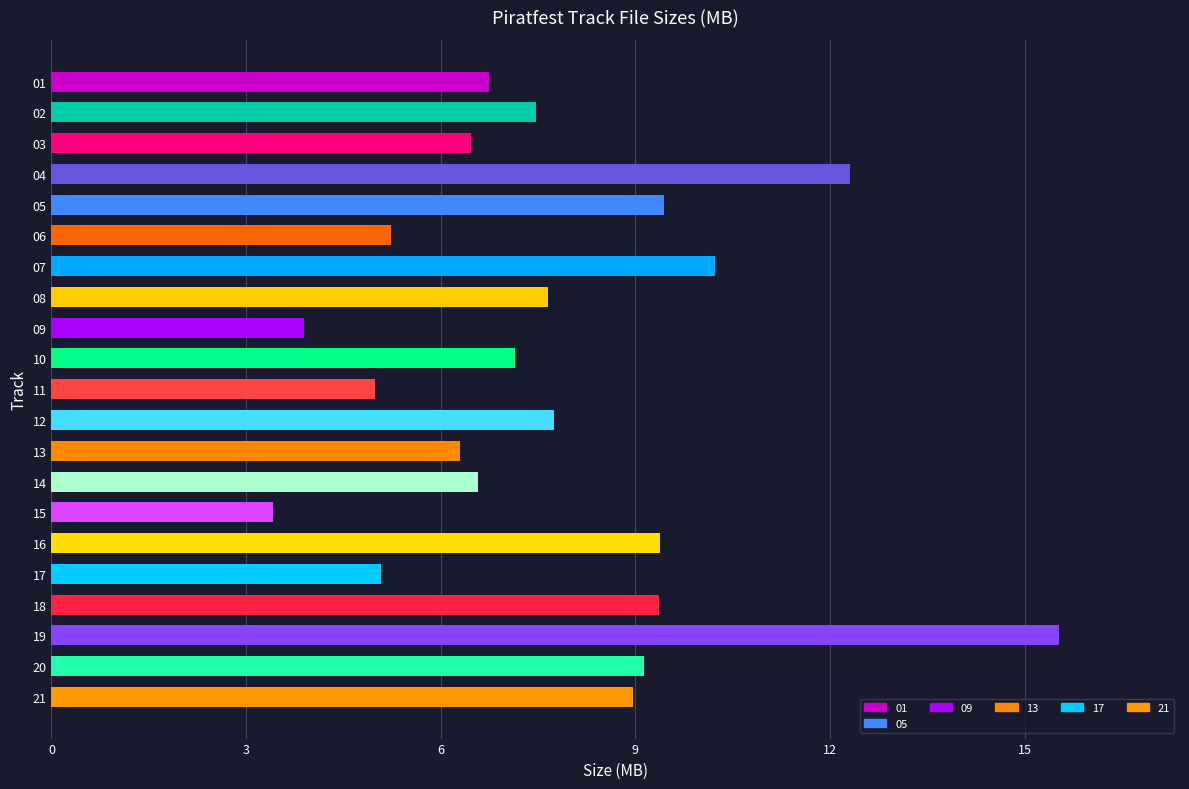

What value does the data have at 17?

5.1